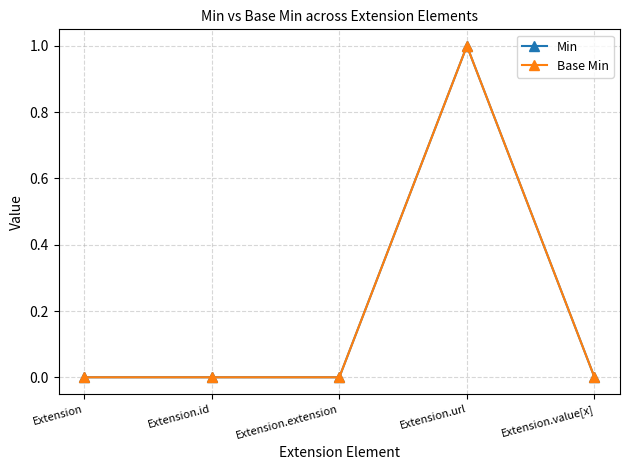

Does the chart have visible grid lines?

Yes